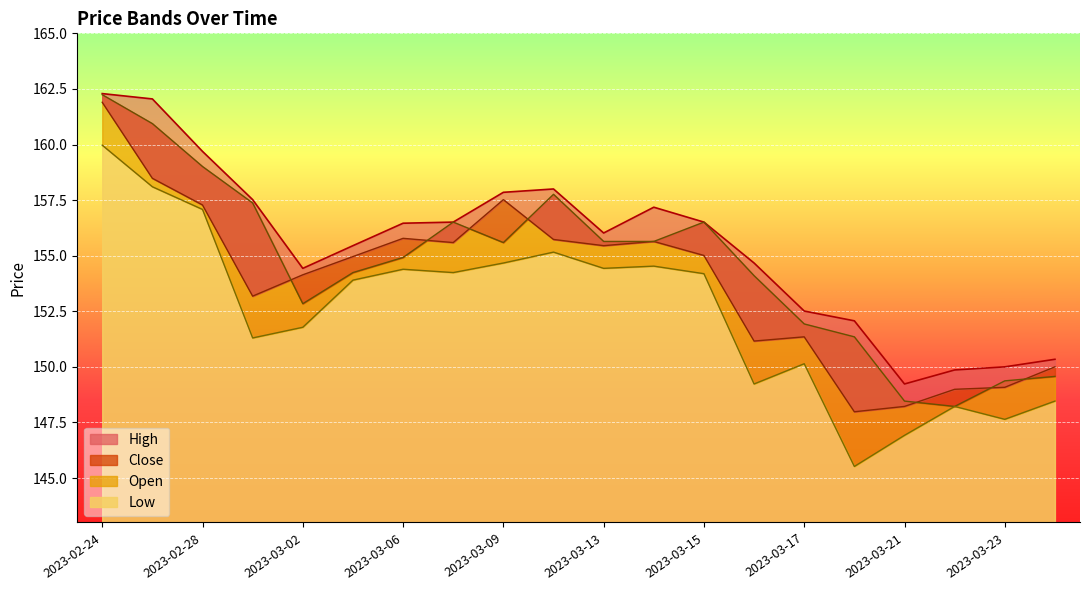

The value of High at 2023-03-24 is 244.2. True or false?

False